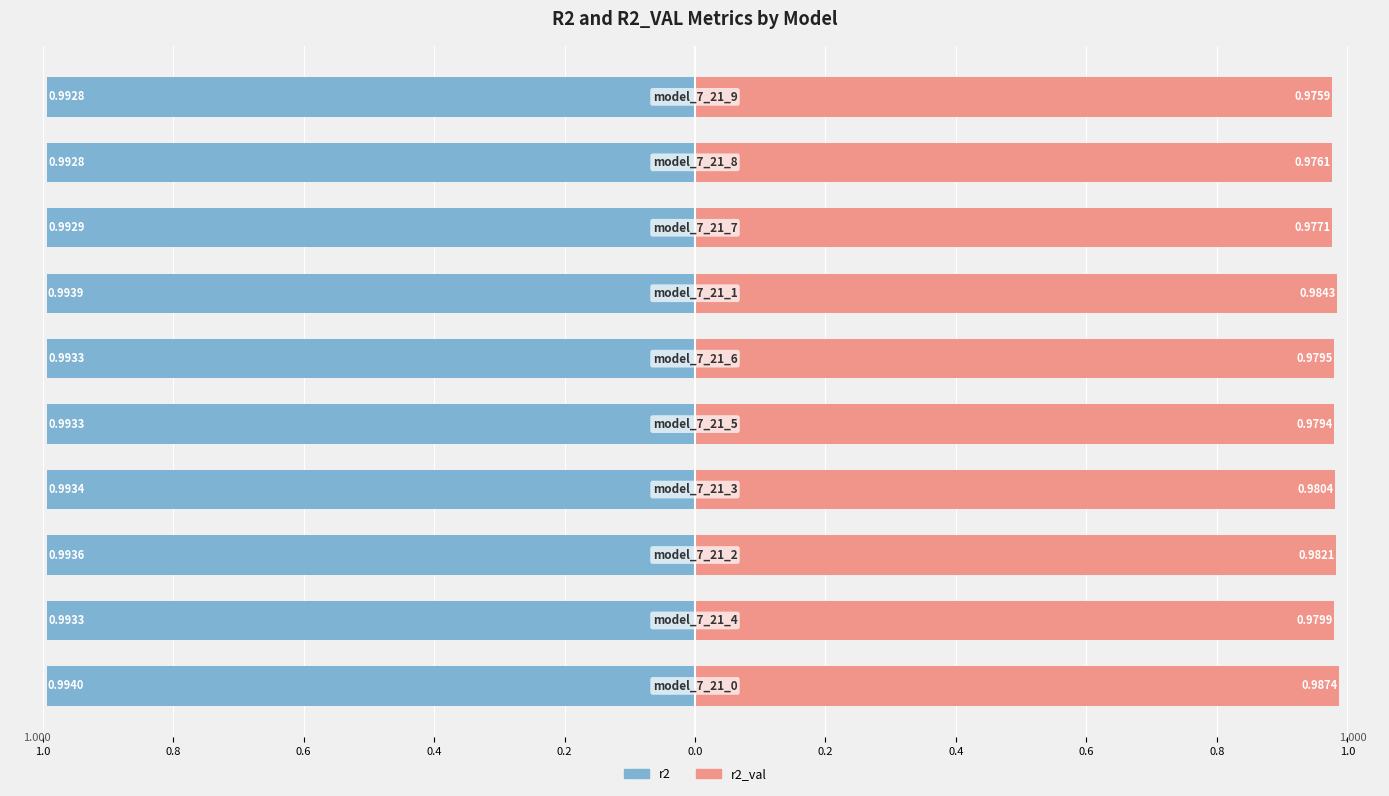

What are all the series names shown in the legend?

r2, r2_val